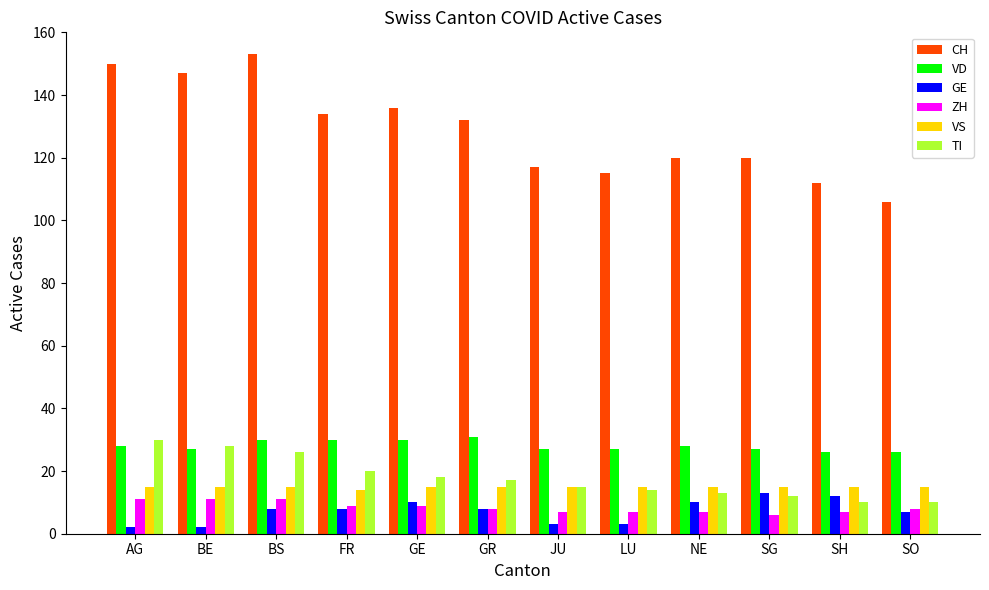

What is the sum of the TI values at BS and SO?

36